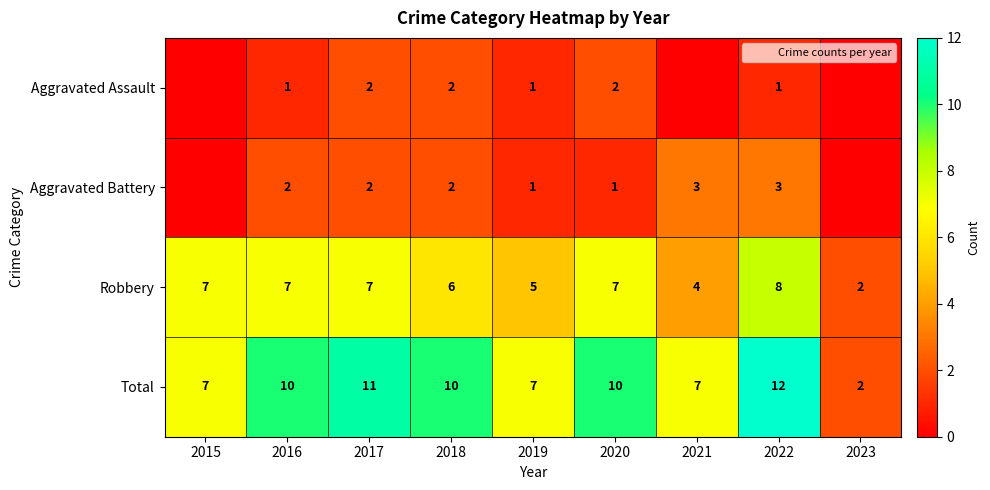

Which category has the highest value in the Robbery series?

2022